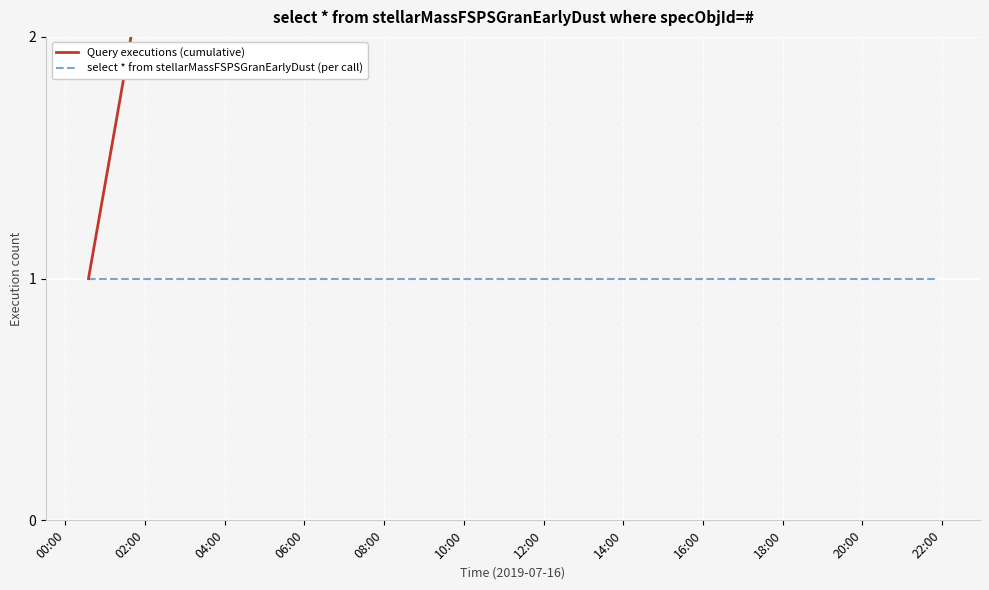

What is the average value of the select * from stellarMassFSPSGranEarlyDust (per call) series?

1